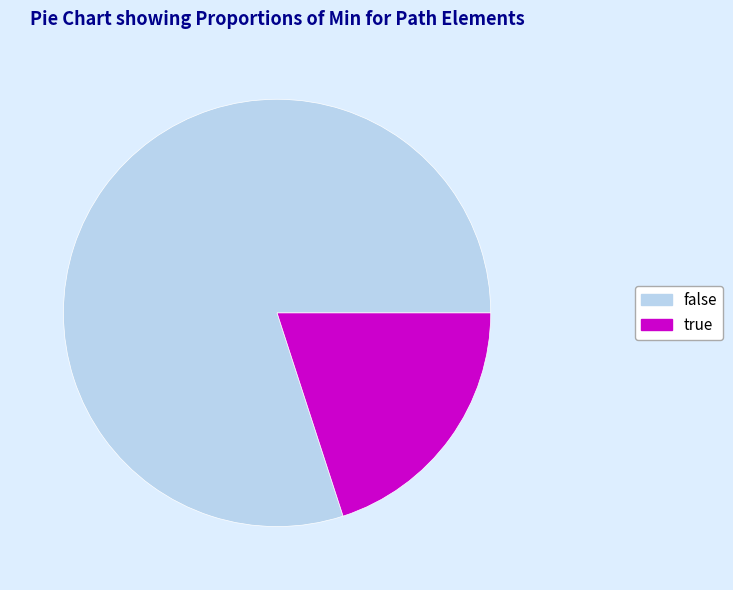

Which slice represents more than half of the pie?

false